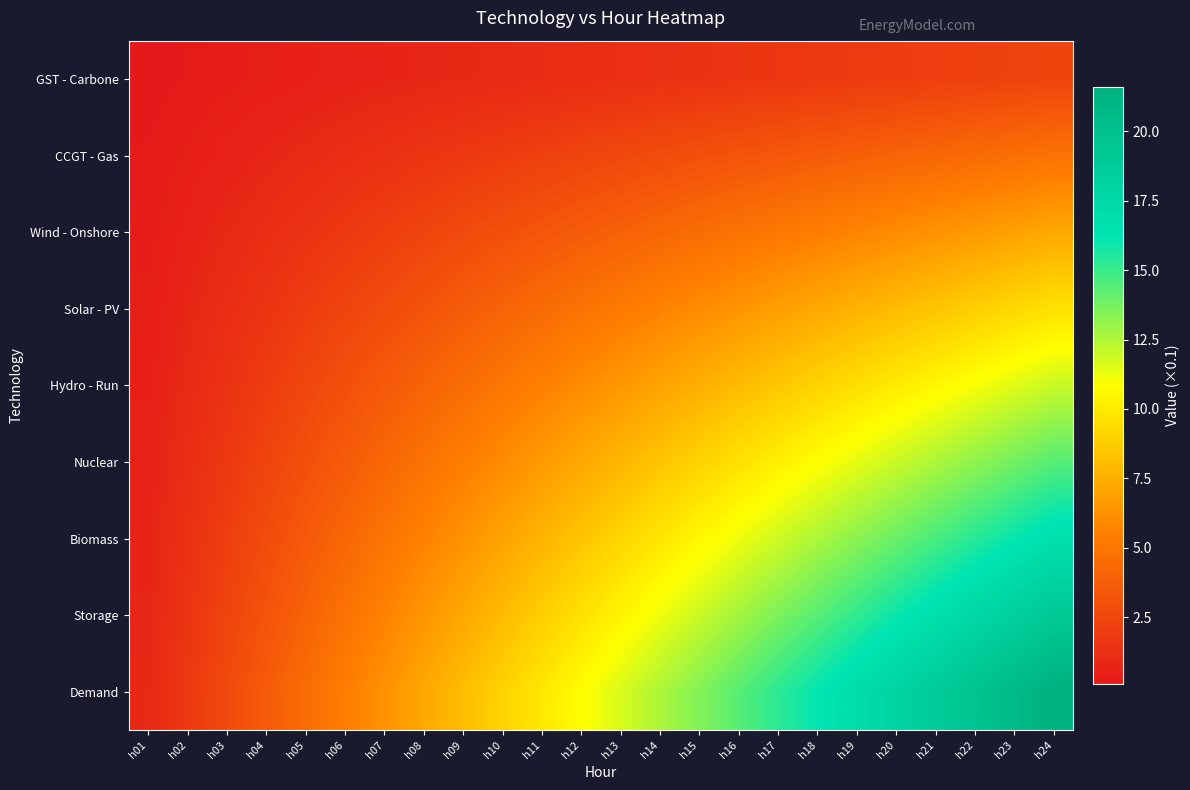

Which series has the widest spread of values?

Demand